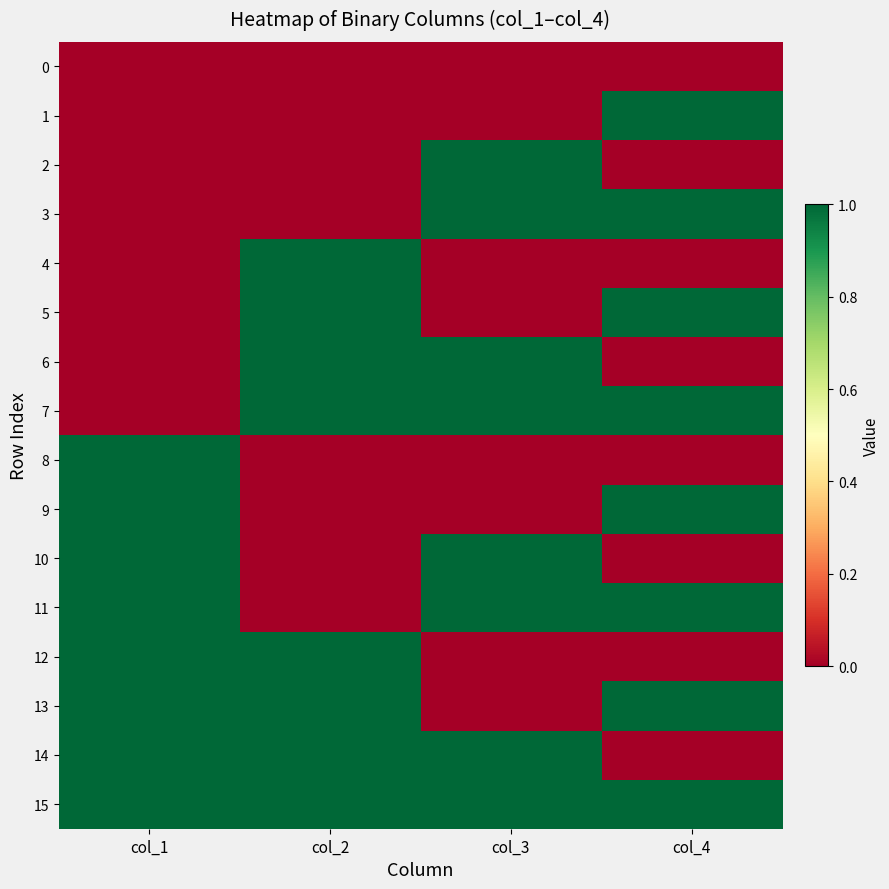

What is the spread (max minus min) of values at col_1?

1